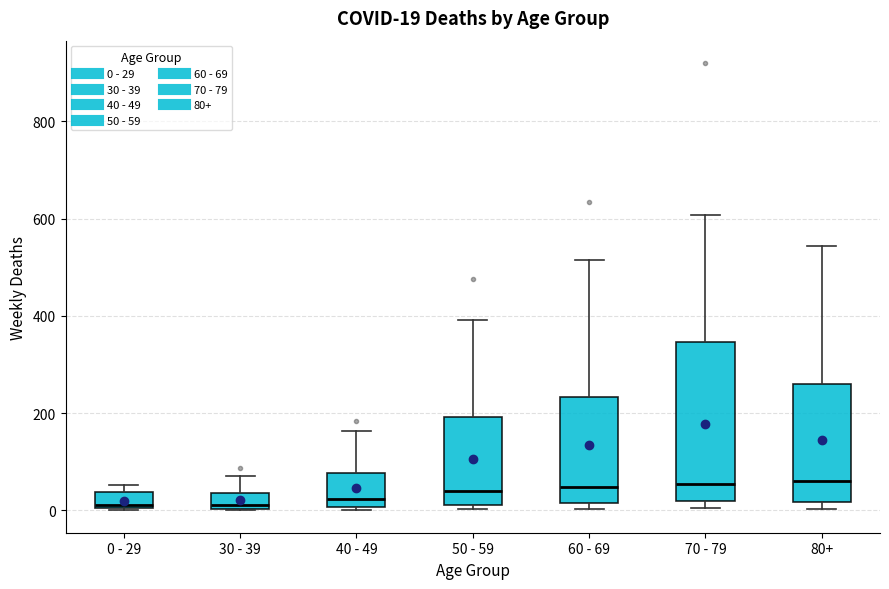

Comparing the boxes themselves (not the whiskers), which one is the tallest?

70 - 79